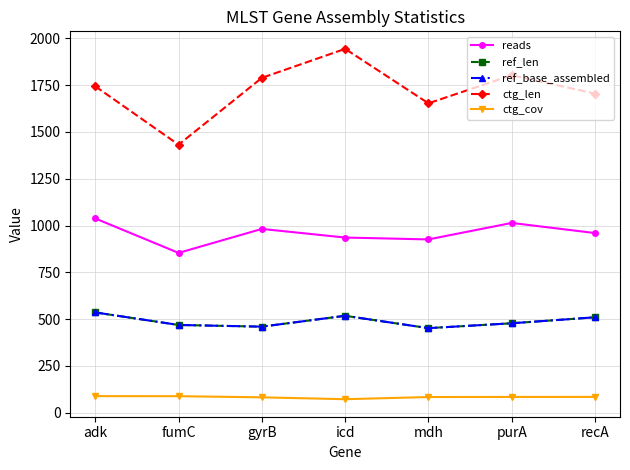

How many interior local valleys does the ref_len series have?

2